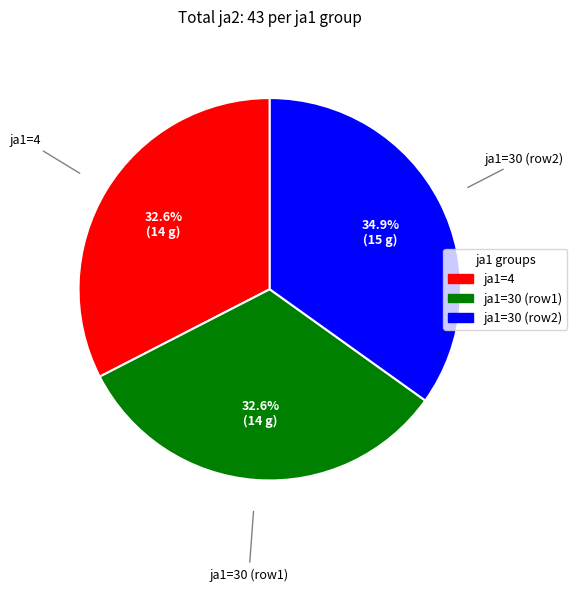

Does any single category account for the majority?

No